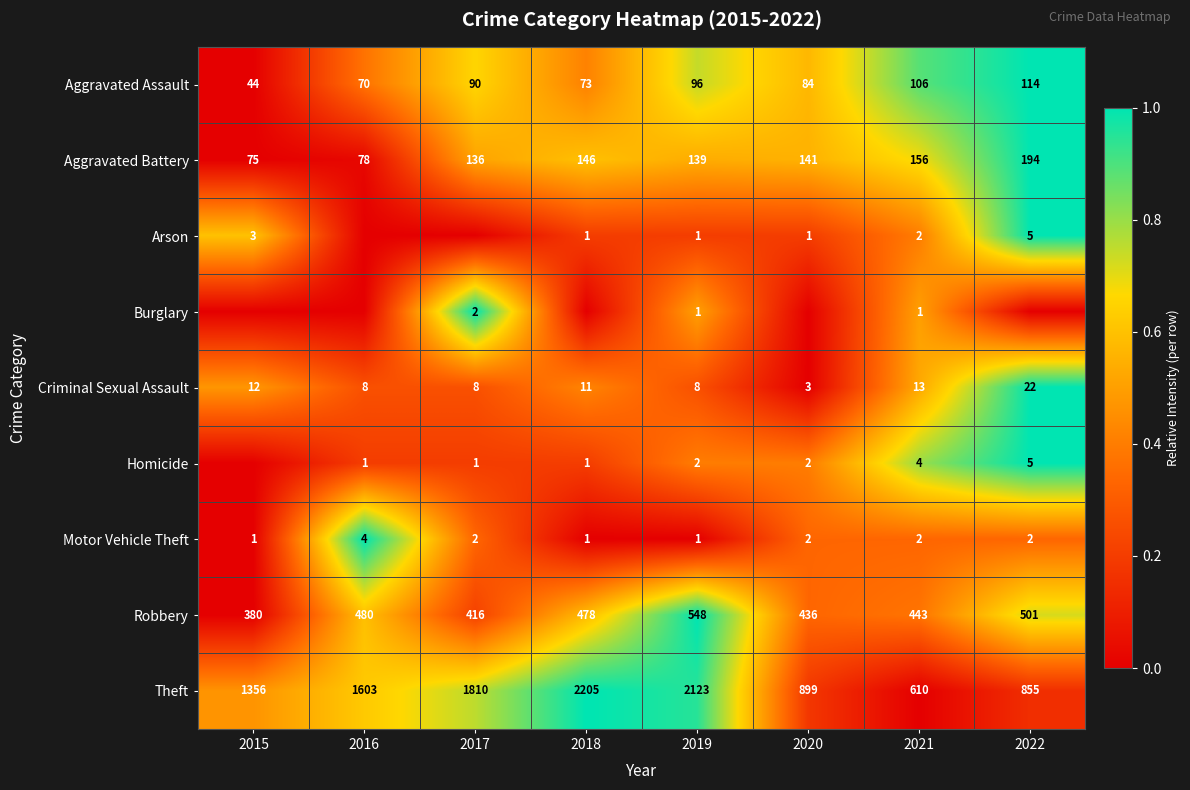

The Aggravated Assault series shows 108 at 2018. True or false?

False